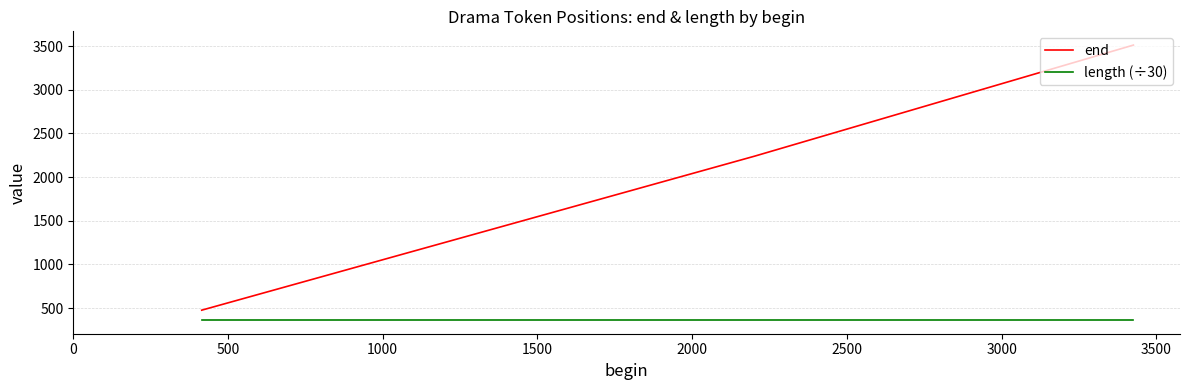

Which series has the largest range (max minus min)?

end